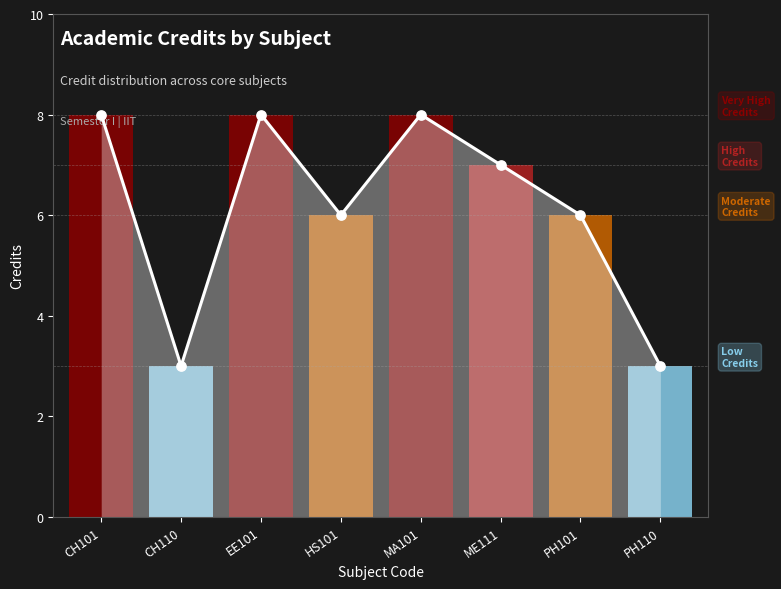

Which has a higher value, EE101 or ME111?

EE101